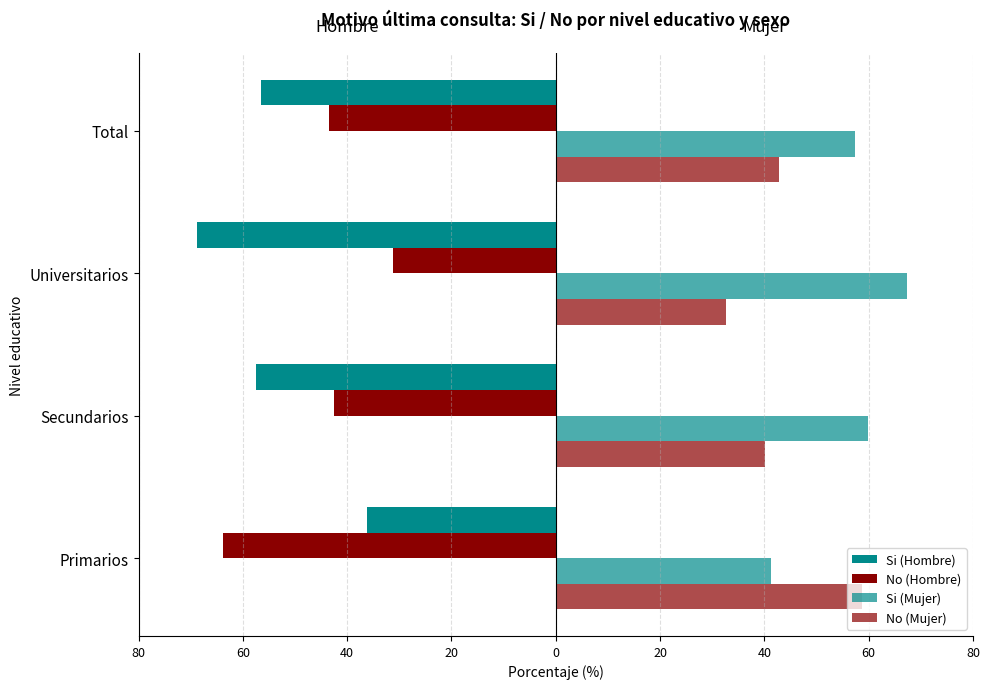

Which series has the largest range (max minus min)?

Si (Hombre)